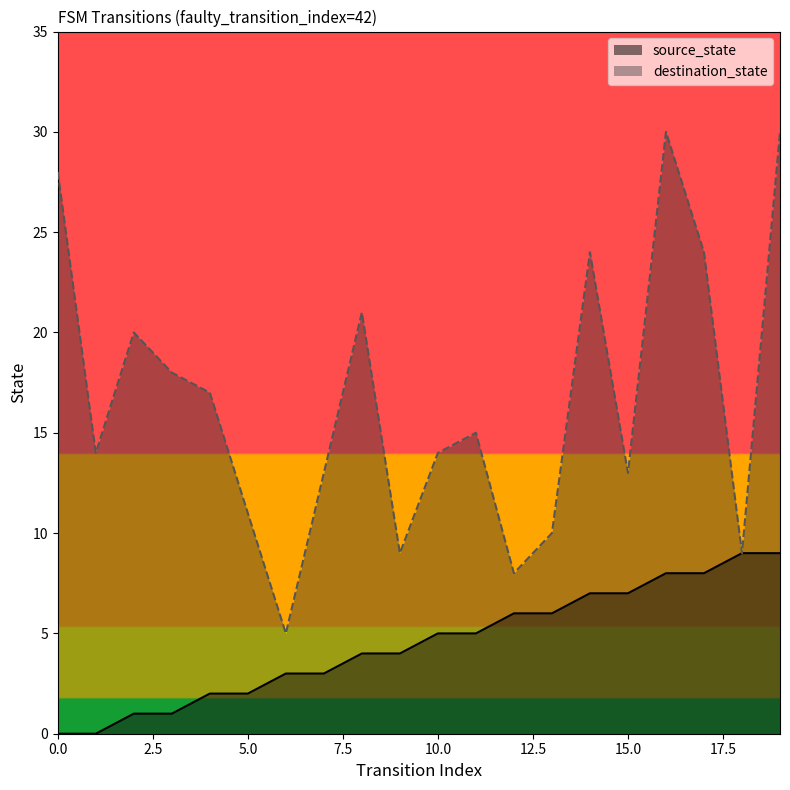

The value of source_state at 2 is 1. True or false?

True